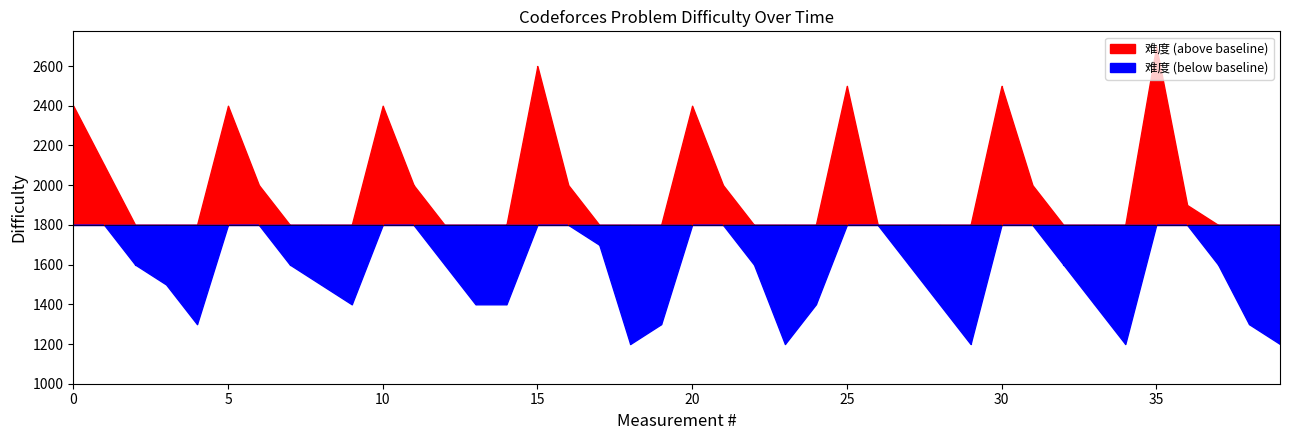

How many interior local valleys (lower than both neighbors) does the data have?

6